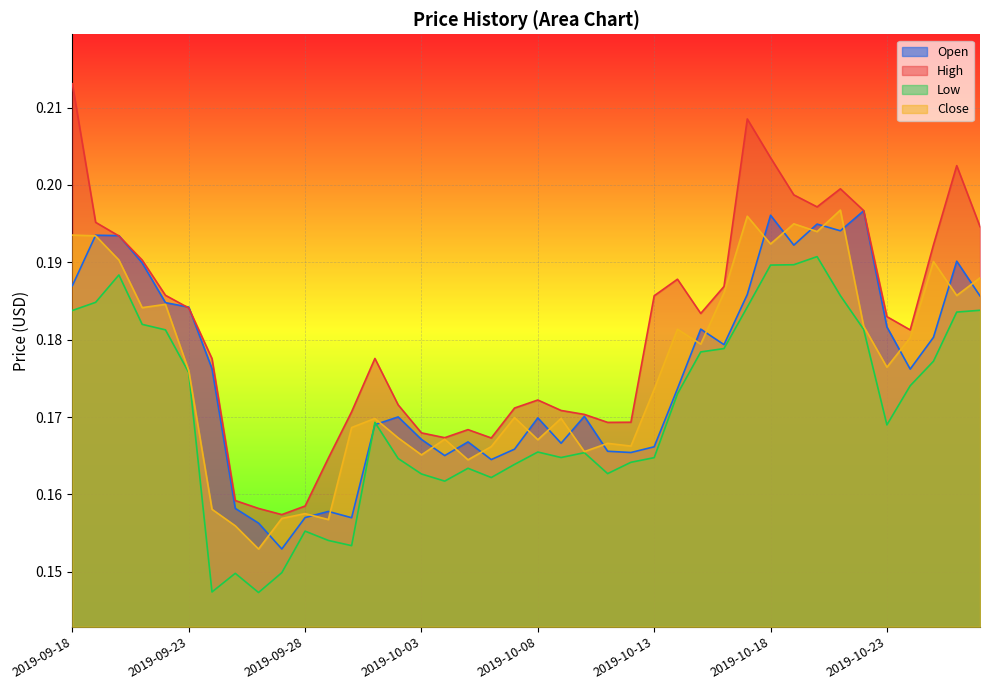

How many times do Open and Low cross each other?

2